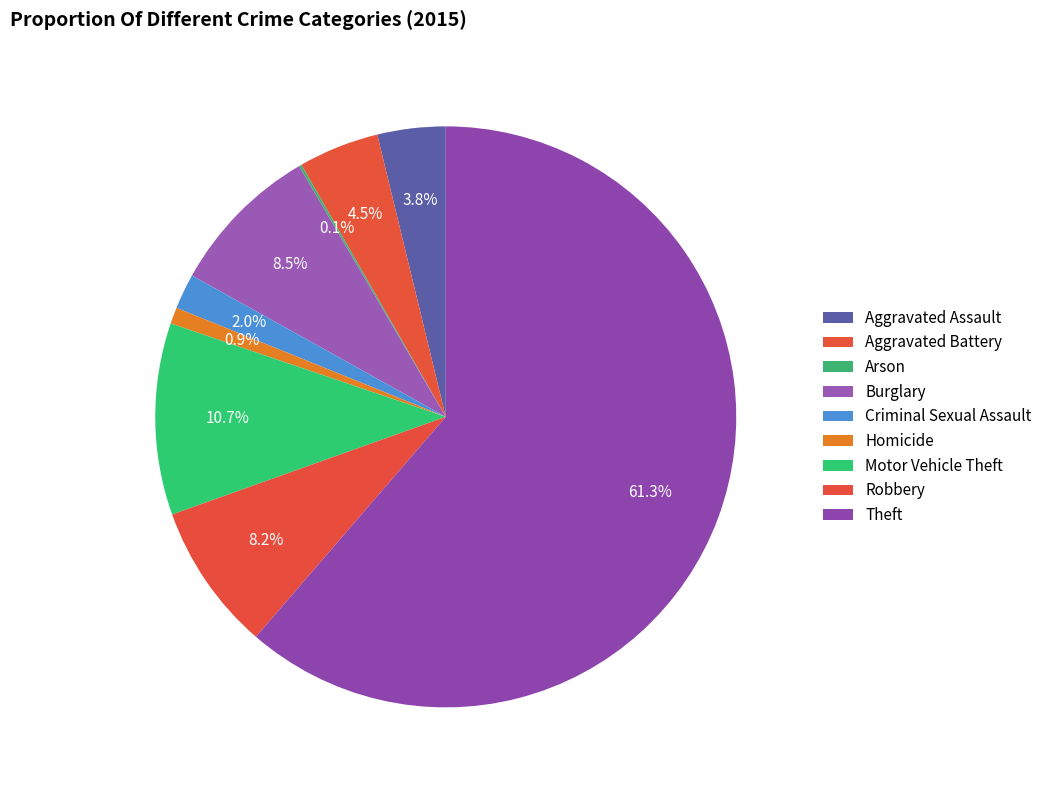

Combined, do Homicide and Criminal Sexual Assault account for over 50%?

No